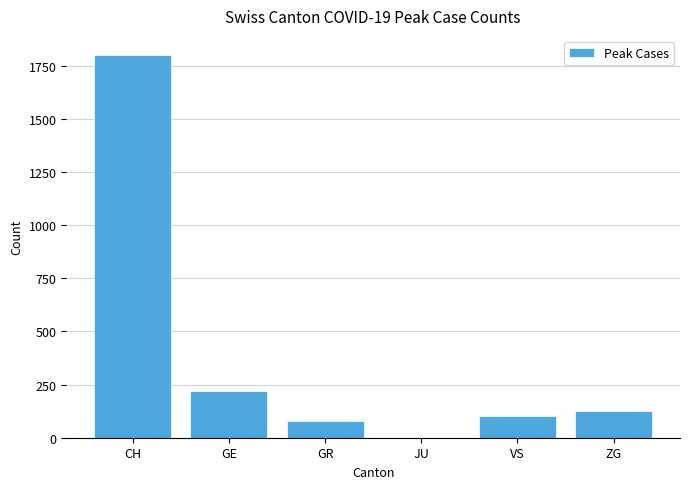

Reading left to right, transcribe all the data shown in this chart.

CH=1800	GE=219	GR=81	JU=1	VS=103	ZG=128